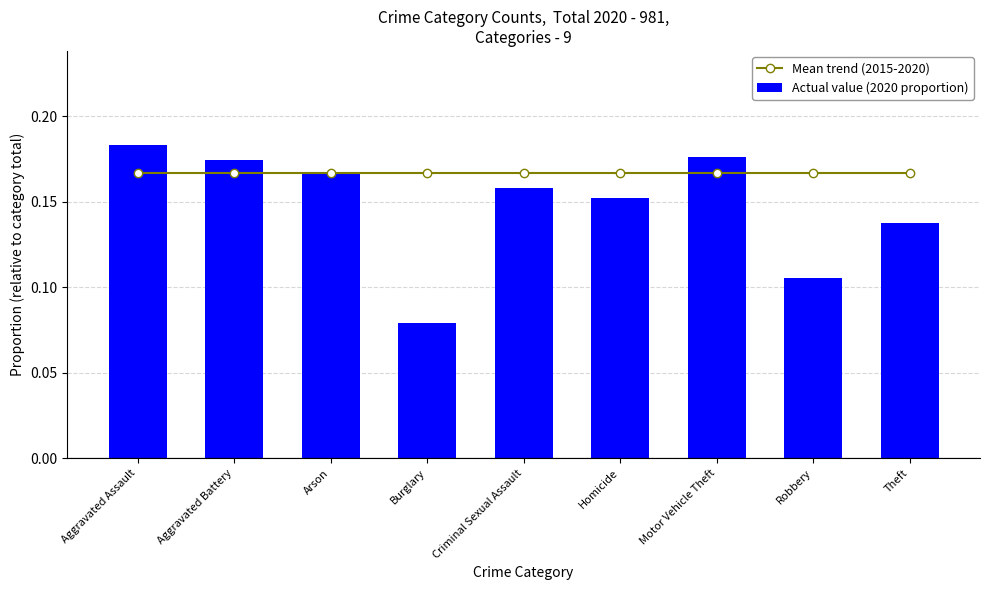

At which category is the sum across all series the highest?

Aggravated Assault